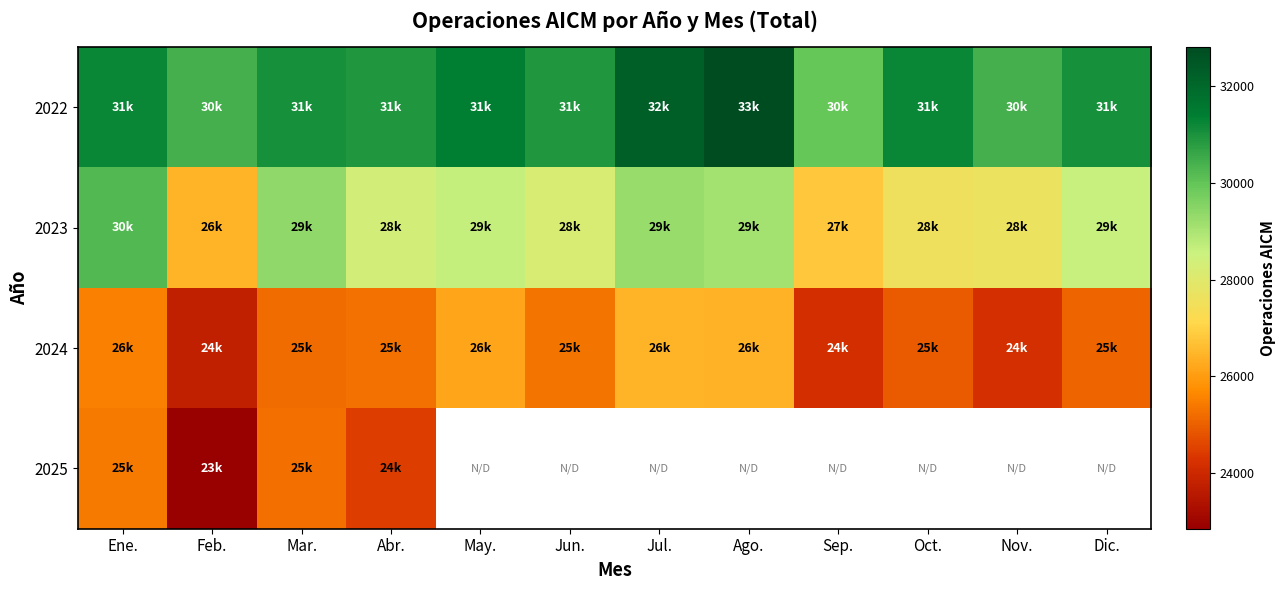

The value of 2023 at Jun. is 44743.1. True or false?

False